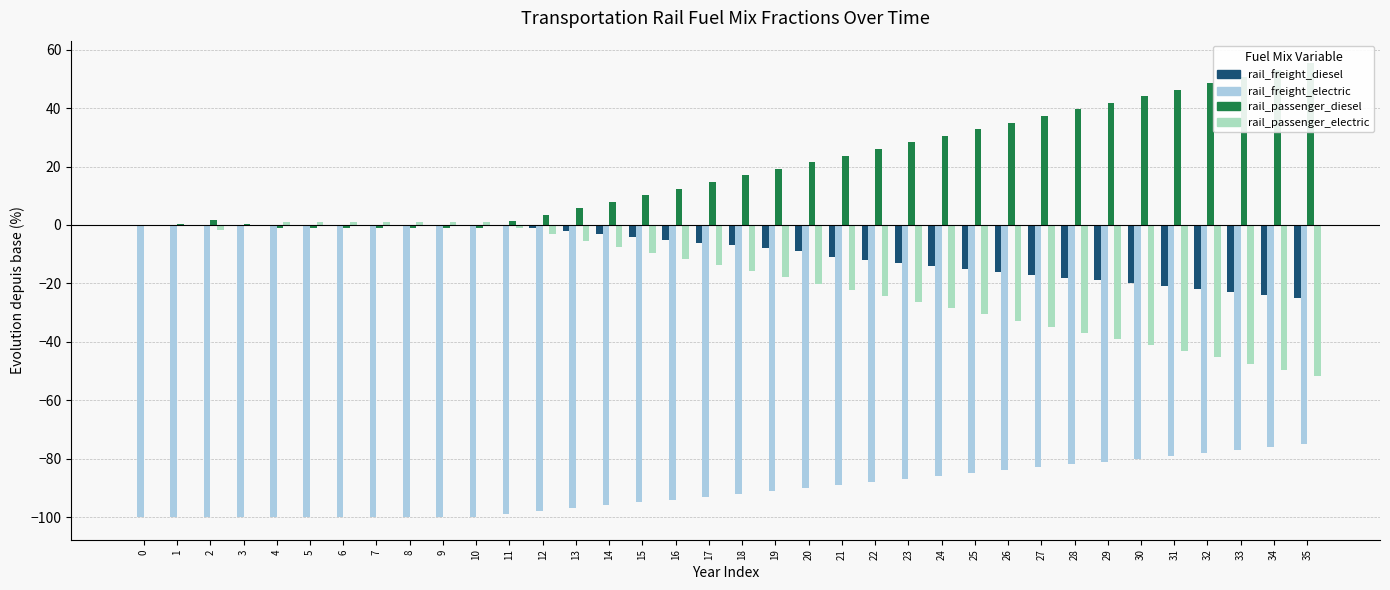

Where is frac_trns_fuelmix_rail_passenger_diesel nearest to the value 27?

22